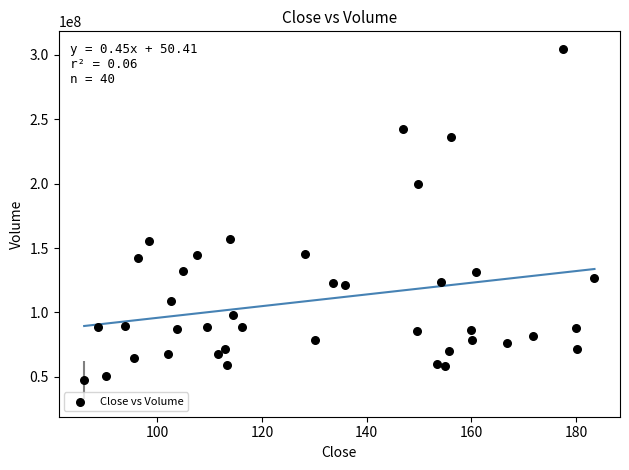

What is the range of Y values (max minus min)?

257033500